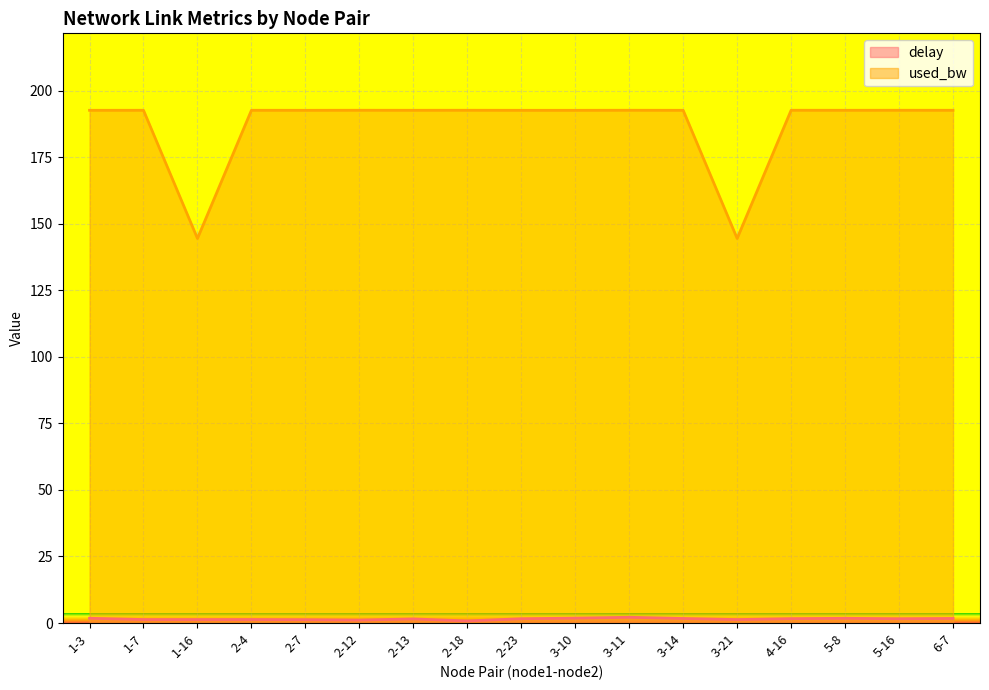

True or false: delay has a value of 1.3 at 2-4.

True